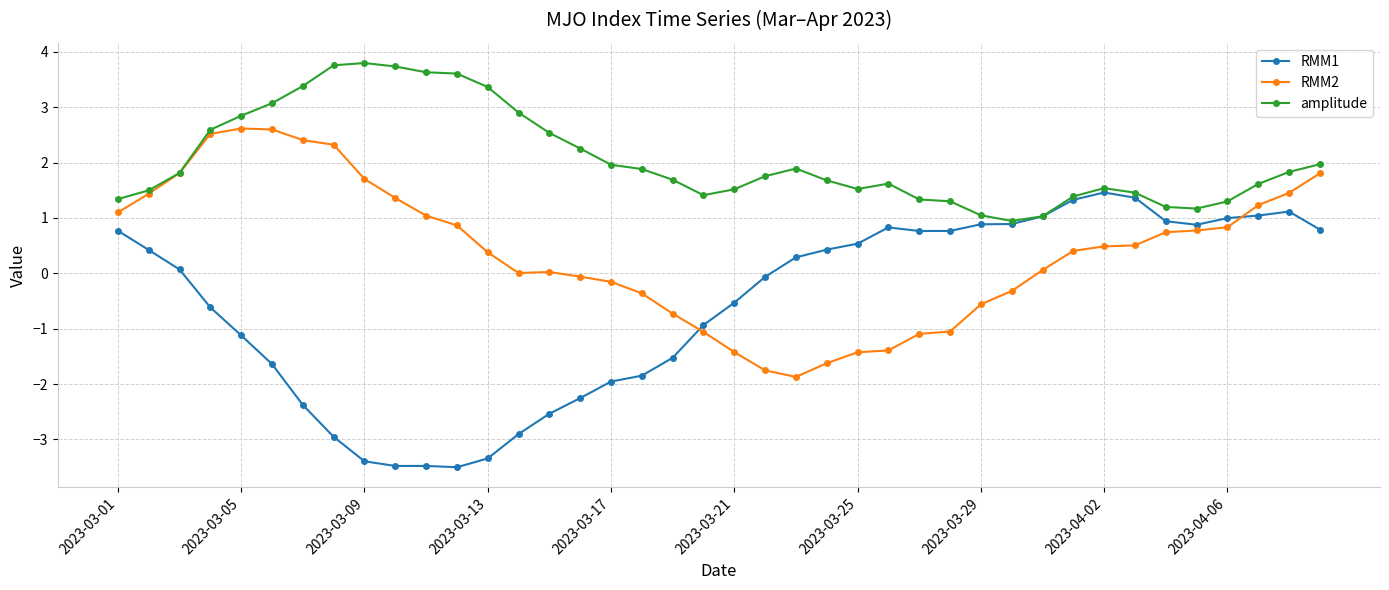

Which series has the widest spread of values?

RMM1